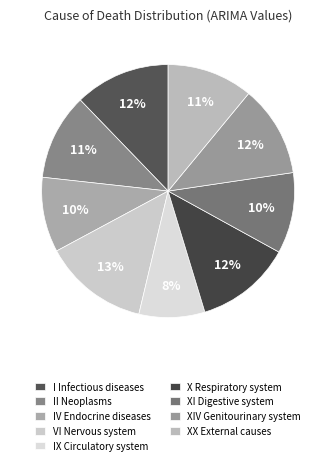

What percentage is the II Neoplasms slice, to the nearest percent?

11%